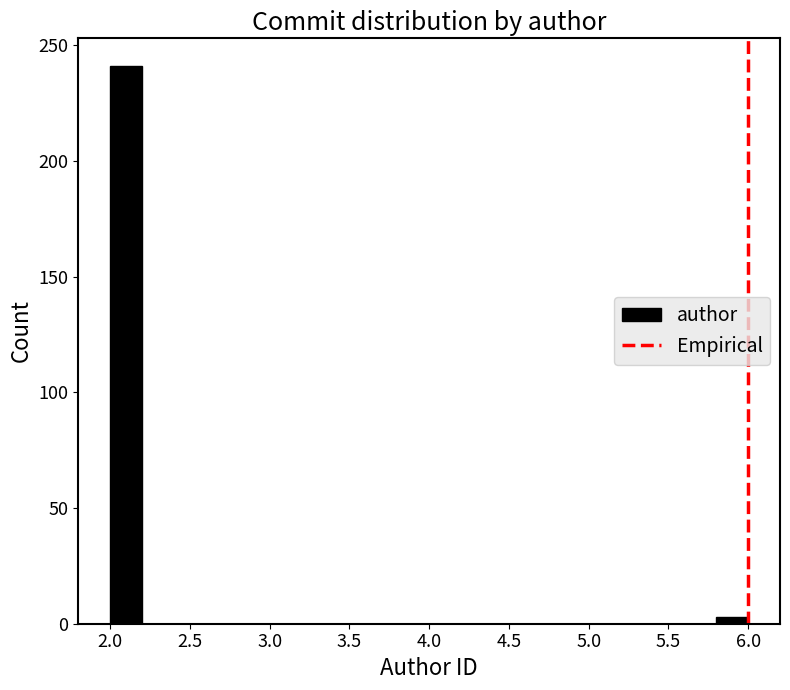

Reading left to right, transcribe this chart: for each bar, give the range it covers on the x-axis and its height. The values are not printed on the chart, so give them approximately, as read against the axis.

2.0 to 2.2: 240
2.2 to 2.4: 0
2.4 to 2.6: 0
2.6 to 2.8: 0
2.8 to 3.0: 0
3.0 to 3.2: 0
3.2 to 3.4: 0
3.4 to 3.6: 0
3.6 to 3.8: 0
3.8 to 4.0: 0
4.0 to 4.2: 0
4.2 to 4.4: 0
4.4 to 4.6: 0
4.6 to 4.8: 0
4.8 to 5.0: 0
5.0 to 5.2: 0
5.2 to 5.4: 0
5.4 to 5.6: 0
5.6 to 5.8: 0
5.8 to 6.0: under 5